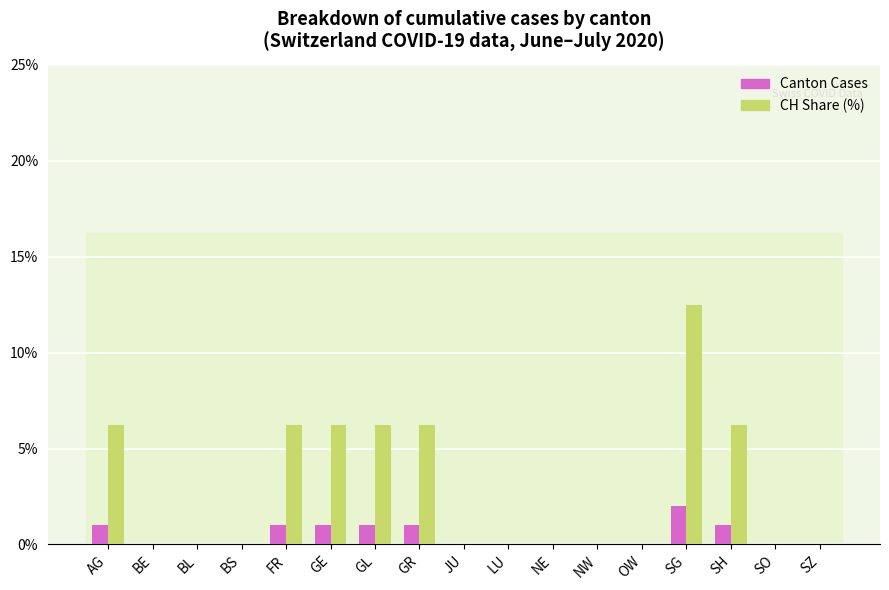

The value of Canton Cases at LU is 0.0. True or false?

True